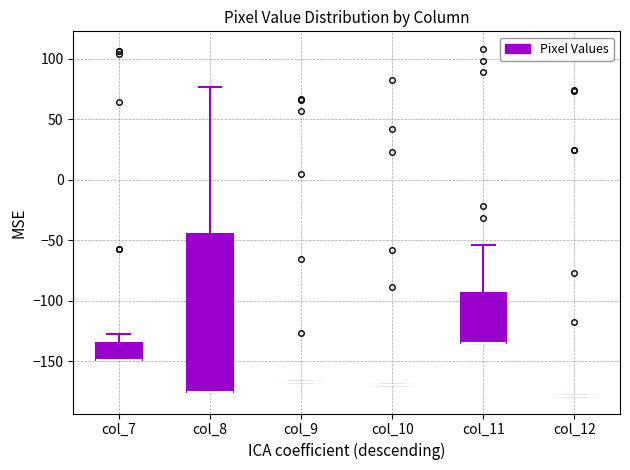

Which box is the tallest, from its lower edge to its upper edge?

col_8